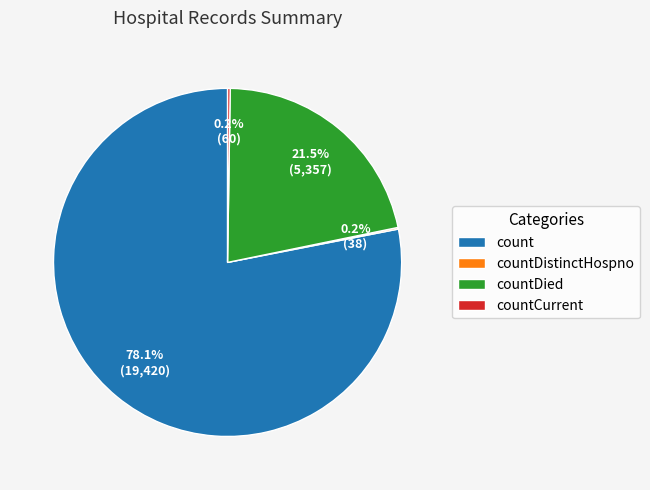

Which category has the biggest portion of the pie?

count